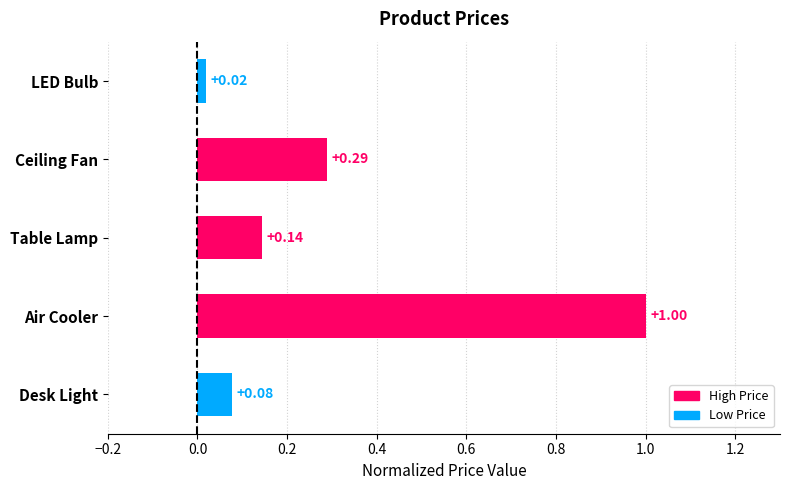

True or false: the data shows 0.0 at Desk Light.

False